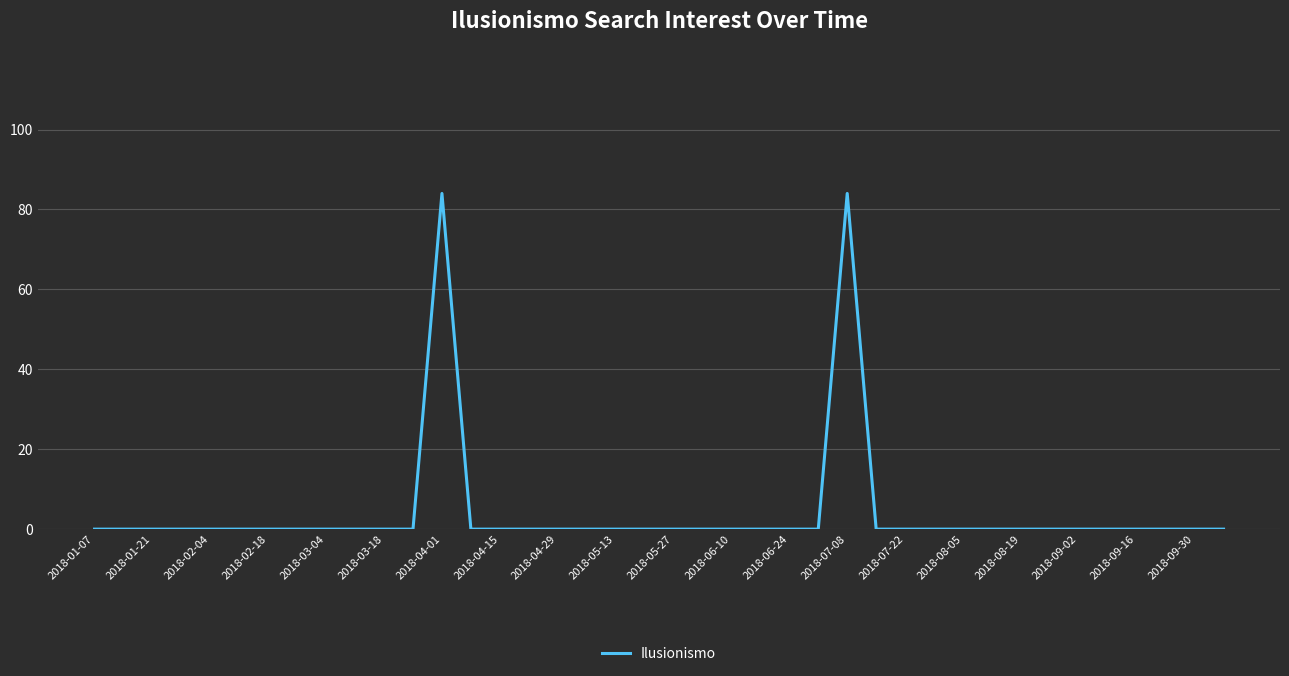

What is the maximum value shown in the chart?

84